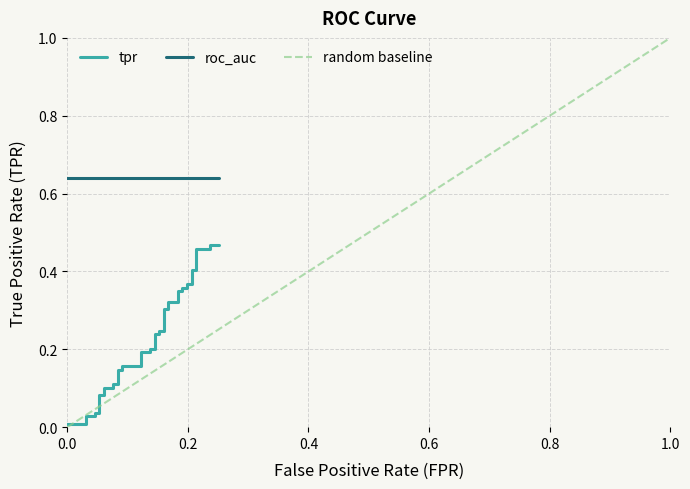

What is the sum of the roc_auc values at 20 and tpr?

1.3